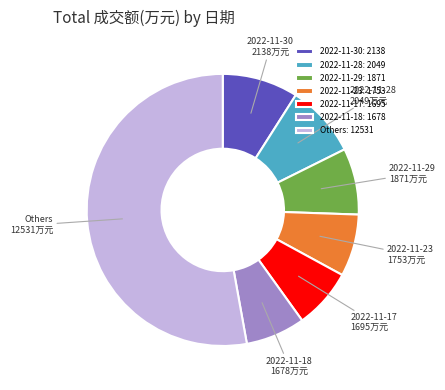

Between 2022-11-23 and 2022-11-30, which is larger?

2022-11-30